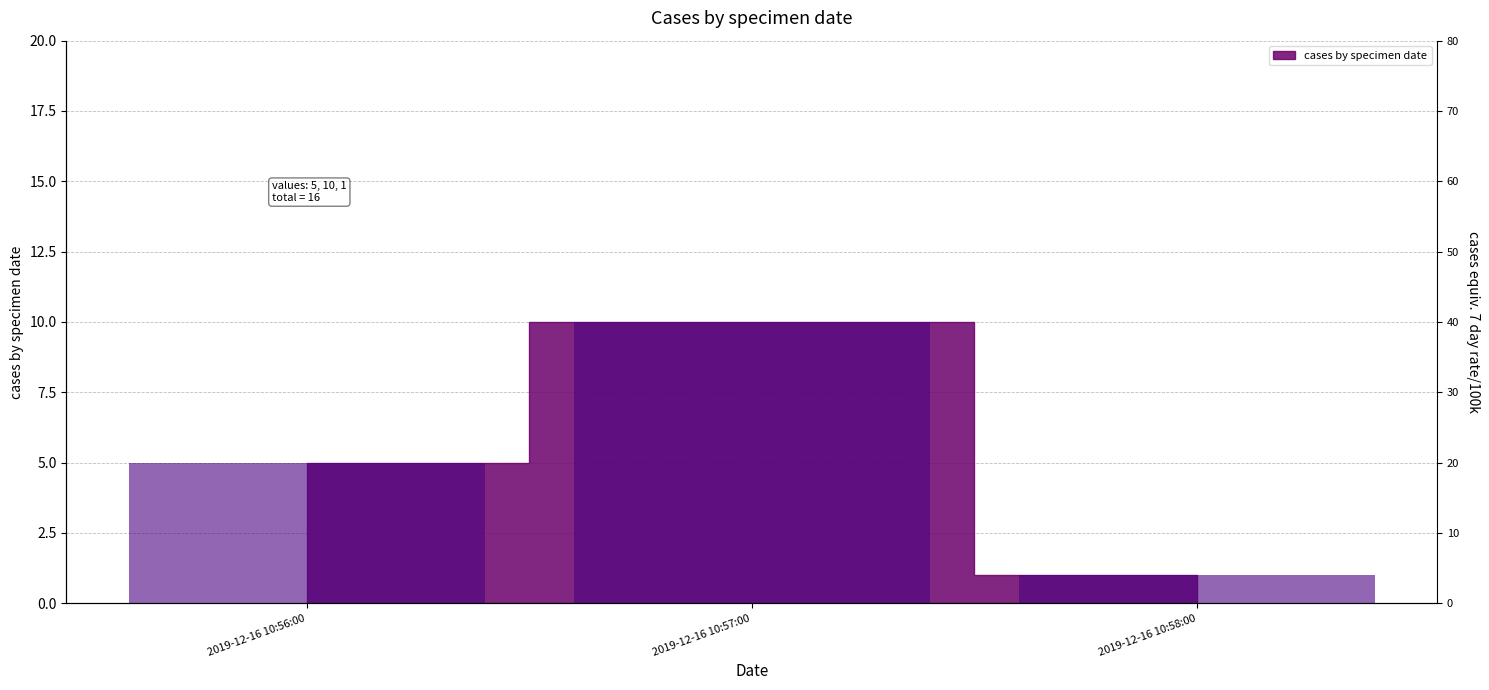

What is the label of the 1st bar from the left?

2019-12-16 10:56:00